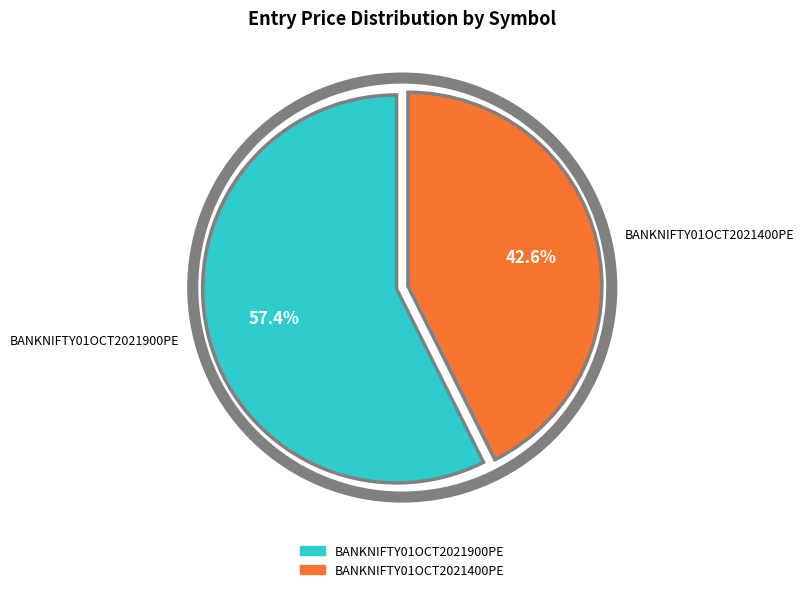

Do BANKNIFTY01OCT2021900PE and BANKNIFTY01OCT2021400PE together represent more than half of the pie?

Yes